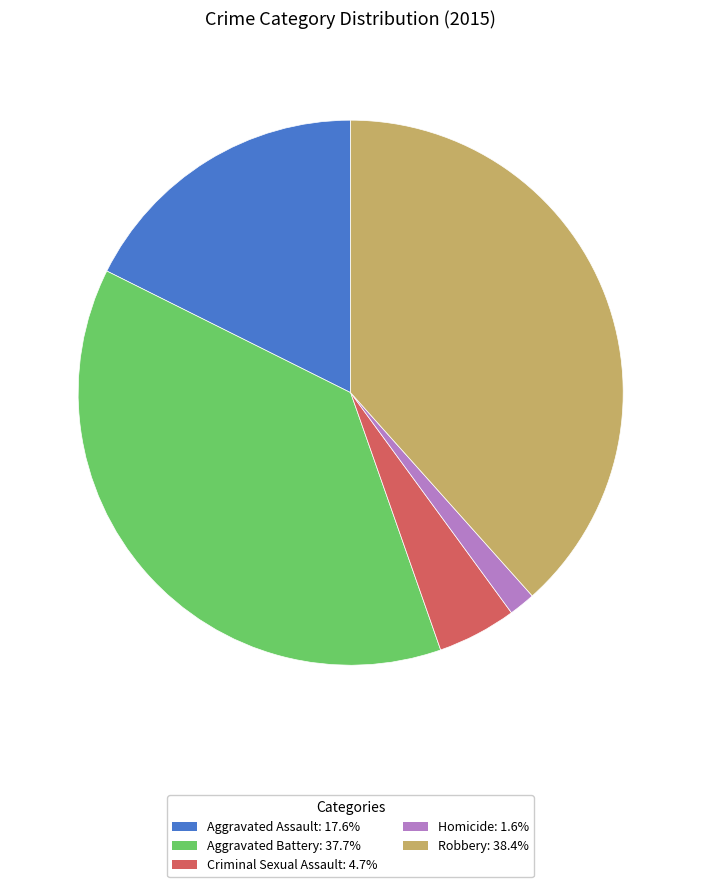

Is there a majority slice in this chart?

No